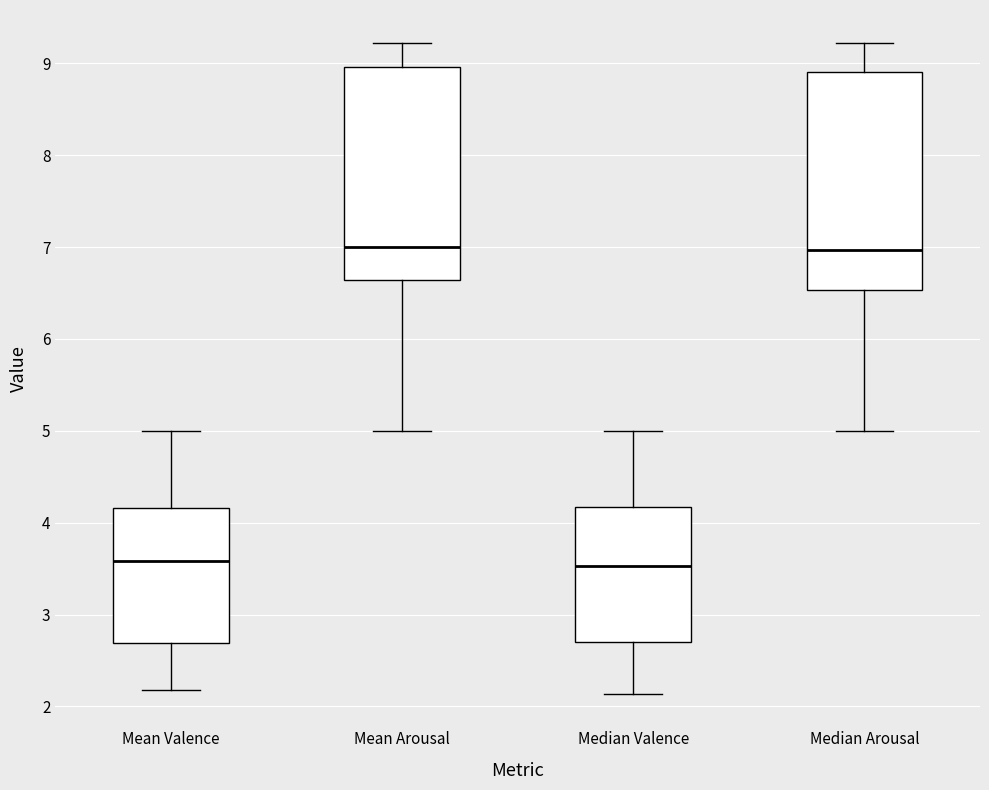

Reading left to right, read every box against the y-axis: the position of its median line, the range the box covers, and the ends of its whiskers. The values are not printed on the chart, so give them approximately, as read against the axis.

Mean Valence: median 3.6, box 2.7 to 4.2, whiskers 2.2 to 5.0
Mean Arousal: median 7.0, box 6.6 to 9.0, whiskers 5.0 to 9.2
Median Valence: median 3.5, box 2.7 to 4.2, whiskers 2.1 to 5.0
Median Arousal: median 7.0, box 6.5 to 8.9, whiskers 5.0 to 9.2